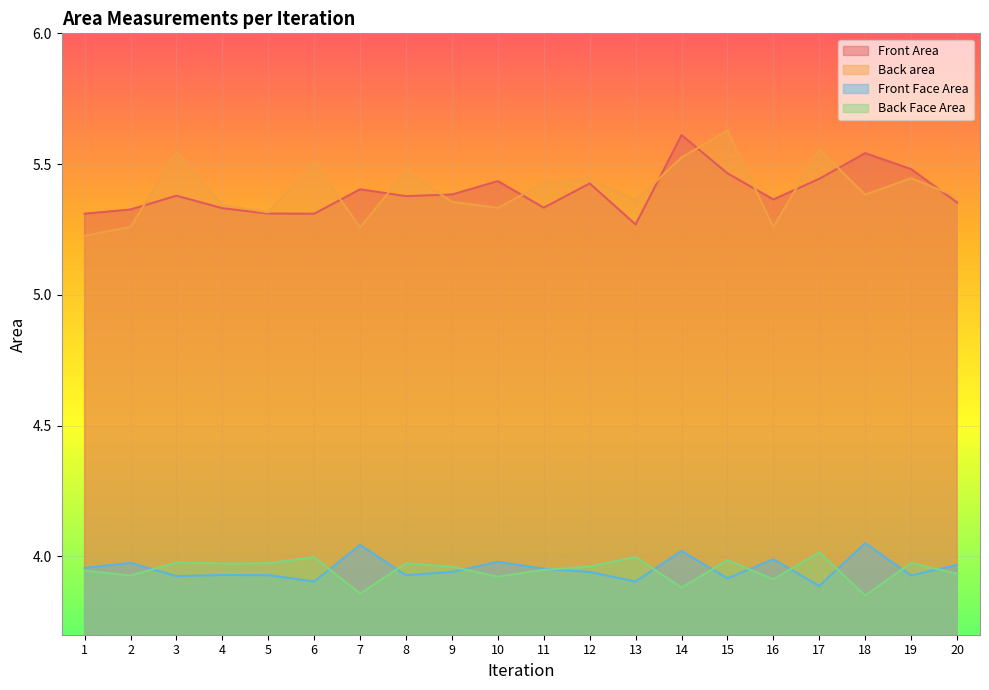

Reading left to right, transcribe all the data shown in this chart.

Front Area: 5.3	5.3	5.4	5.3	5.3	5.3	5.4	5.4	5.4	5.4	5.3	5.4	5.3	5.6	5.5	5.4	5.4	5.5	5.5	5.4
Back area: 5.2	5.3	5.5	5.3	5.3	5.5	5.3	5.5	5.4	5.3	5.4	5.4	5.4	5.5	5.6	5.3	5.6	5.4	5.4	5.4
Front Face Area: 4.0	4.0	3.9	3.9	3.9	3.9	4.0	3.9	3.9	4.0	4.0	3.9	3.9	4.0	3.9	4.0	3.9	4.1	3.9	4.0
Back Face Area: 3.9	3.9	4.0	4.0	4.0	4.0	3.9	4.0	4.0	3.9	3.9	4.0	4.0	3.9	4.0	3.9	4.0	3.9	4.0	3.9